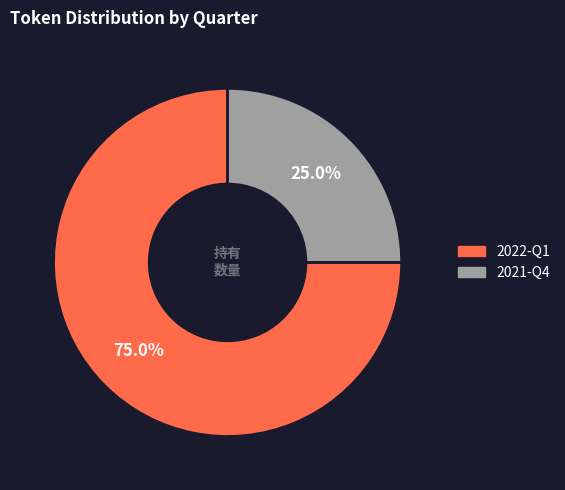

Which slice is the smallest?

2021-Q4